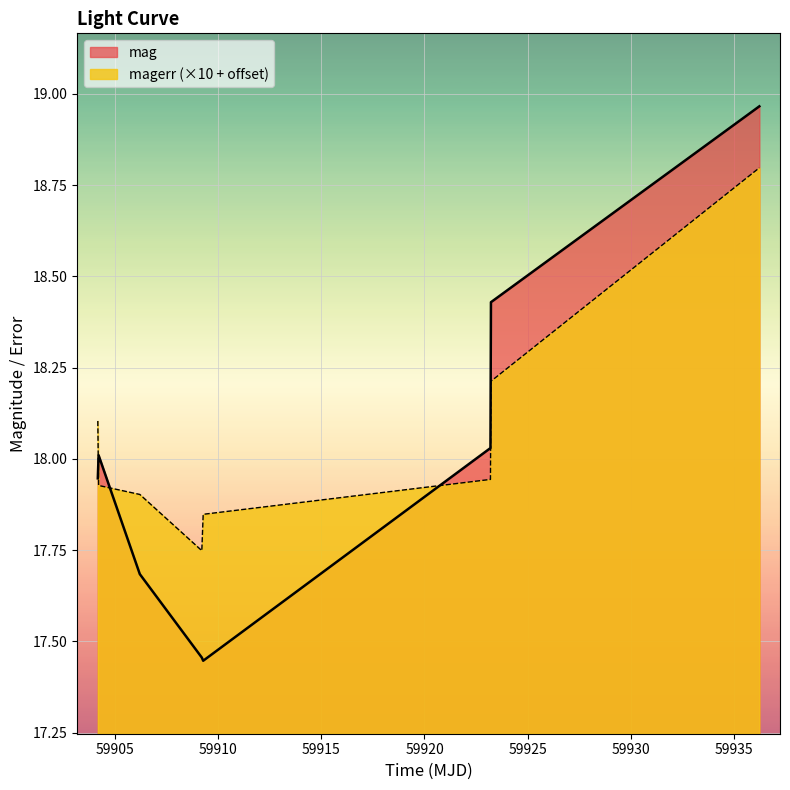

Reading right to left, what are all the values shown in this chart?

mag: 59936.21814810019=19.0	59923.218634299934=18.4	59923.19534720015=18.0	59909.28206019988=17.4	59909.21520829992=17.5	59906.212523099966=17.7	59904.21614579996=18.0	59904.17784720007=17.9
magerr: 59936.21814810019=18.8	59923.218634299934=18.2	59923.19534720015=17.9	59909.28206019988=17.8	59909.21520829992=17.7	59906.212523099966=17.9	59904.21614579996=17.9	59904.17784720007=18.1